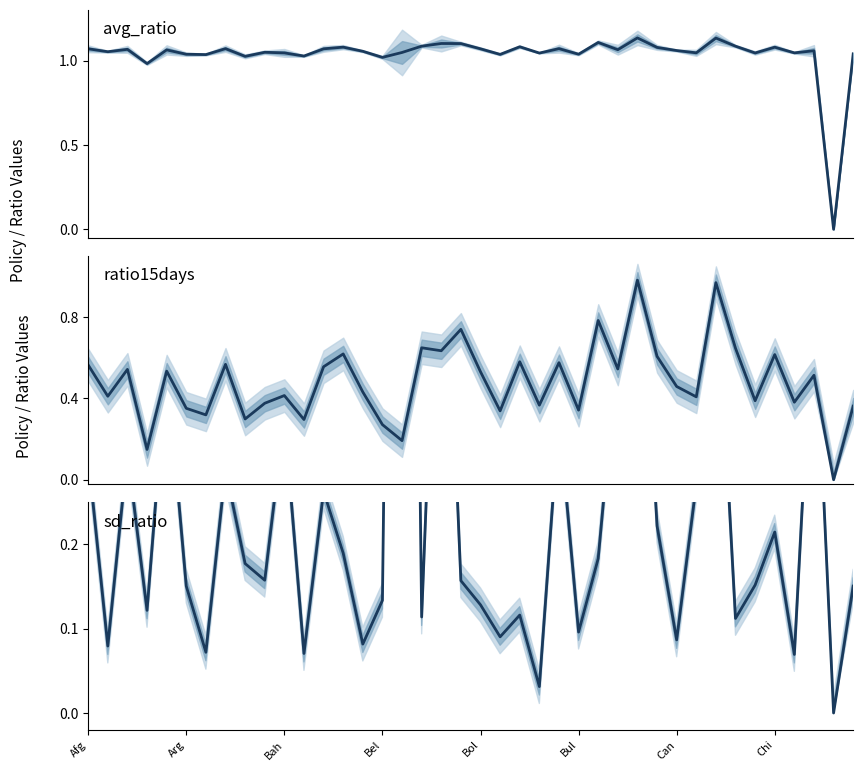

Rank the series by their maximum value, from lowest to highest.

ratio15days (scaled), avg_ratio, sd_ratio (scaled)